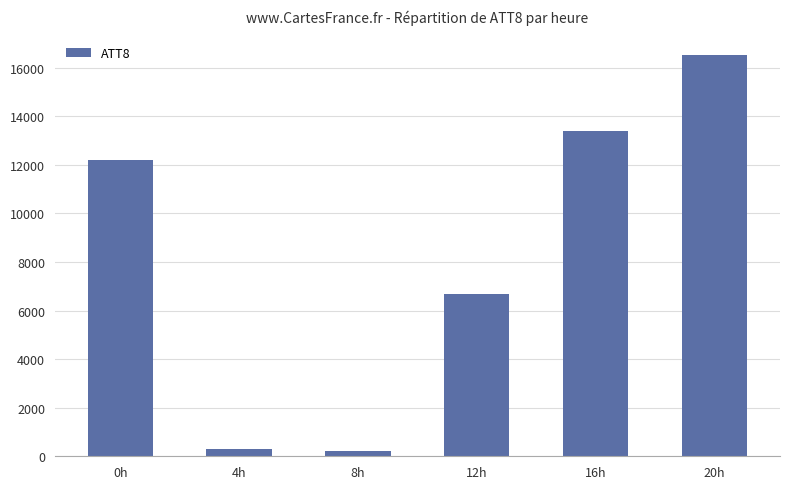

What is the maximum value shown in the chart?

16500